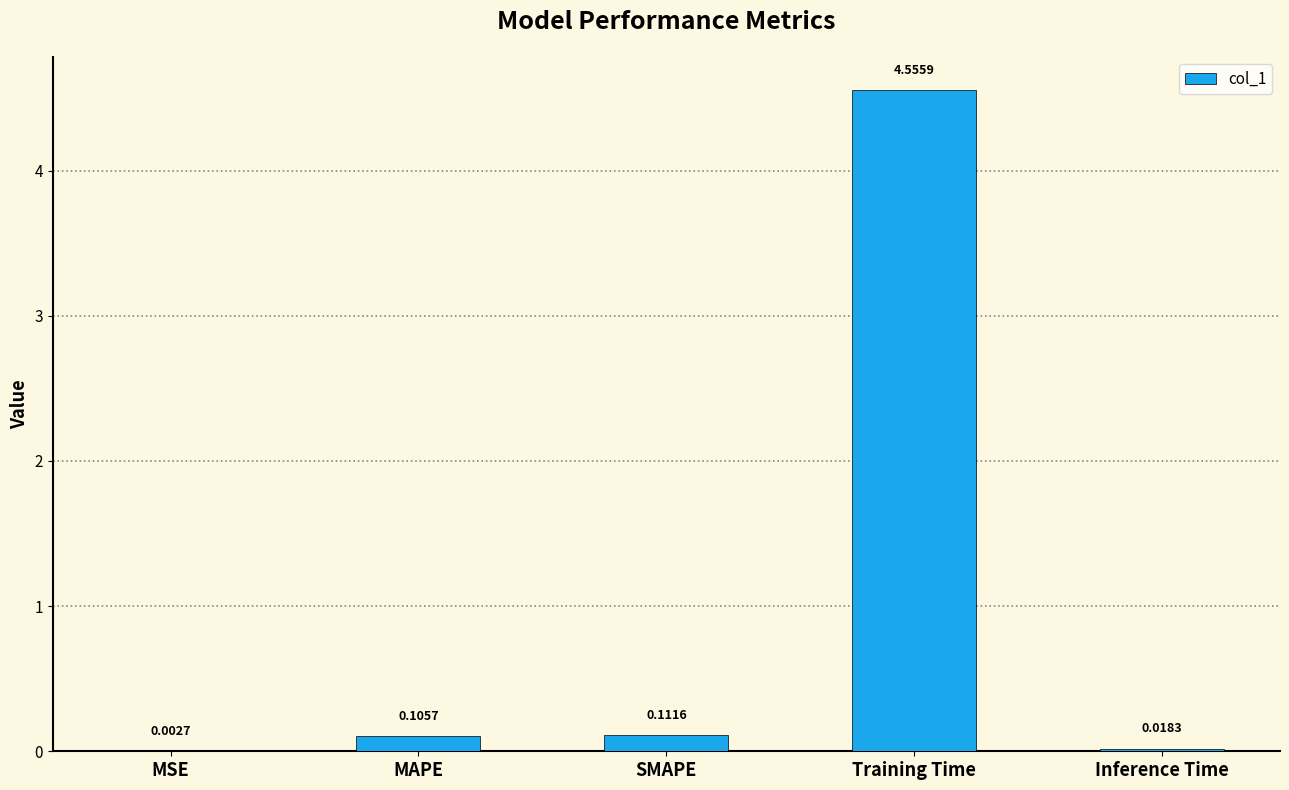

Where is the data nearest to the value 2?

SMAPE